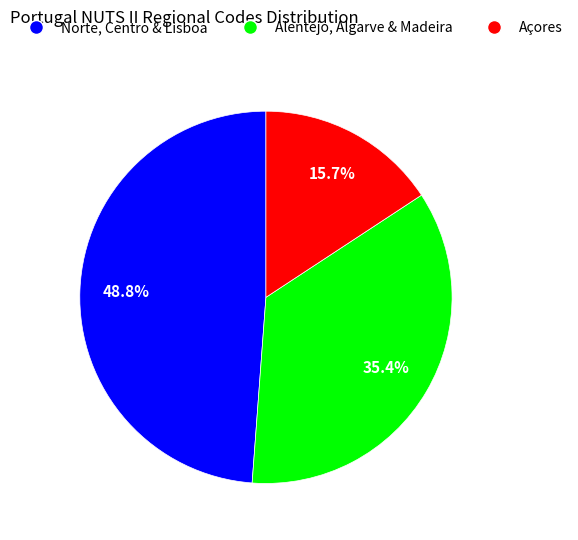

Is there a majority slice in this chart?

No